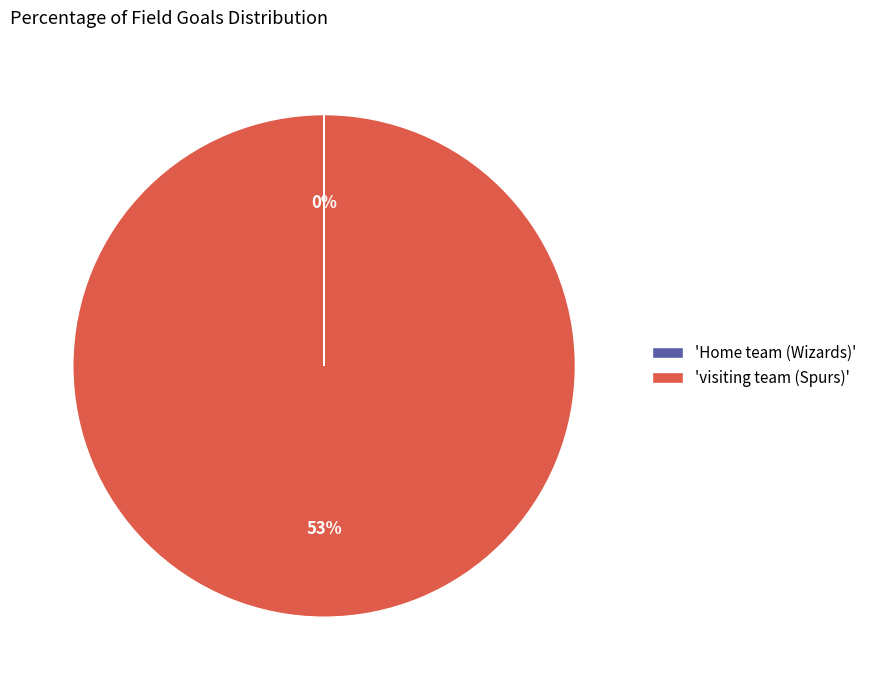

Which category has the smallest portion of the pie?

Home team (Wizards)